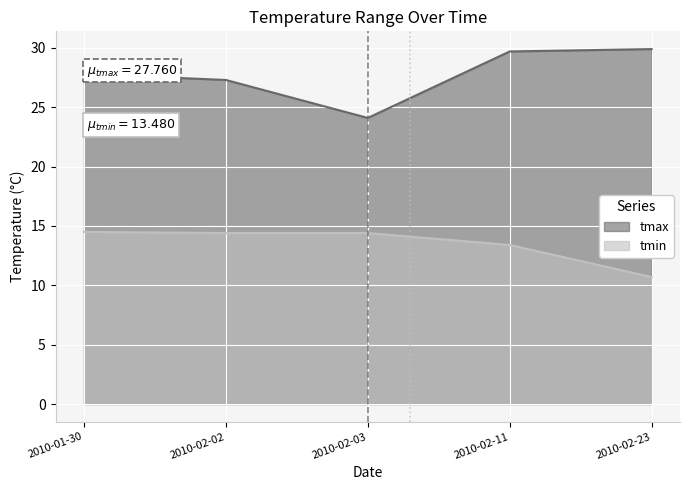

What is the value of the tmax point at the 5th from the left?

29.9